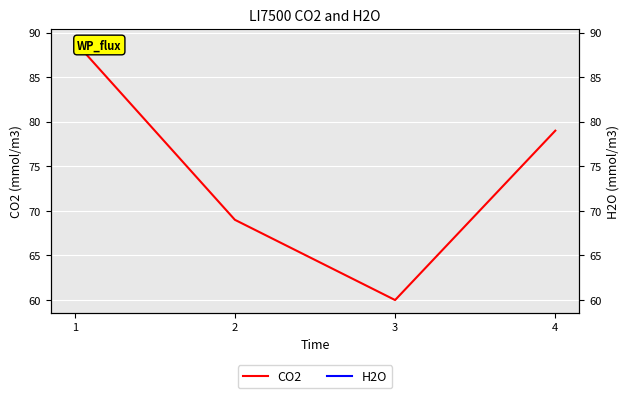

At which label is H2O closest to 74?

2